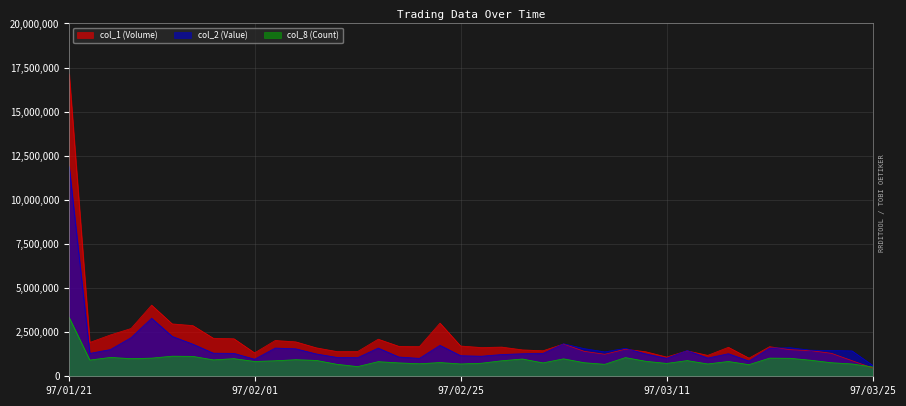

Between 97/02/18 and 97/03/21, which series saw the biggest shift?

col_2 (Value)